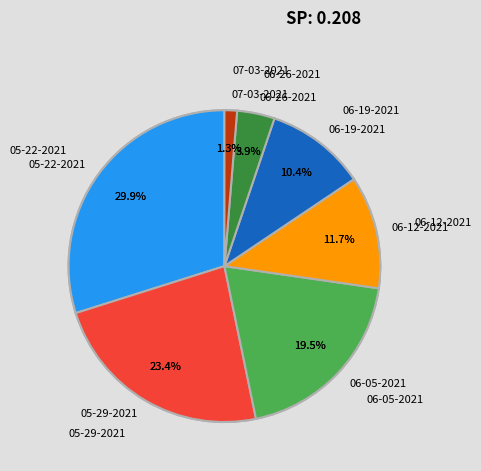

What is the smallest slice in the pie chart?

07-03-2021